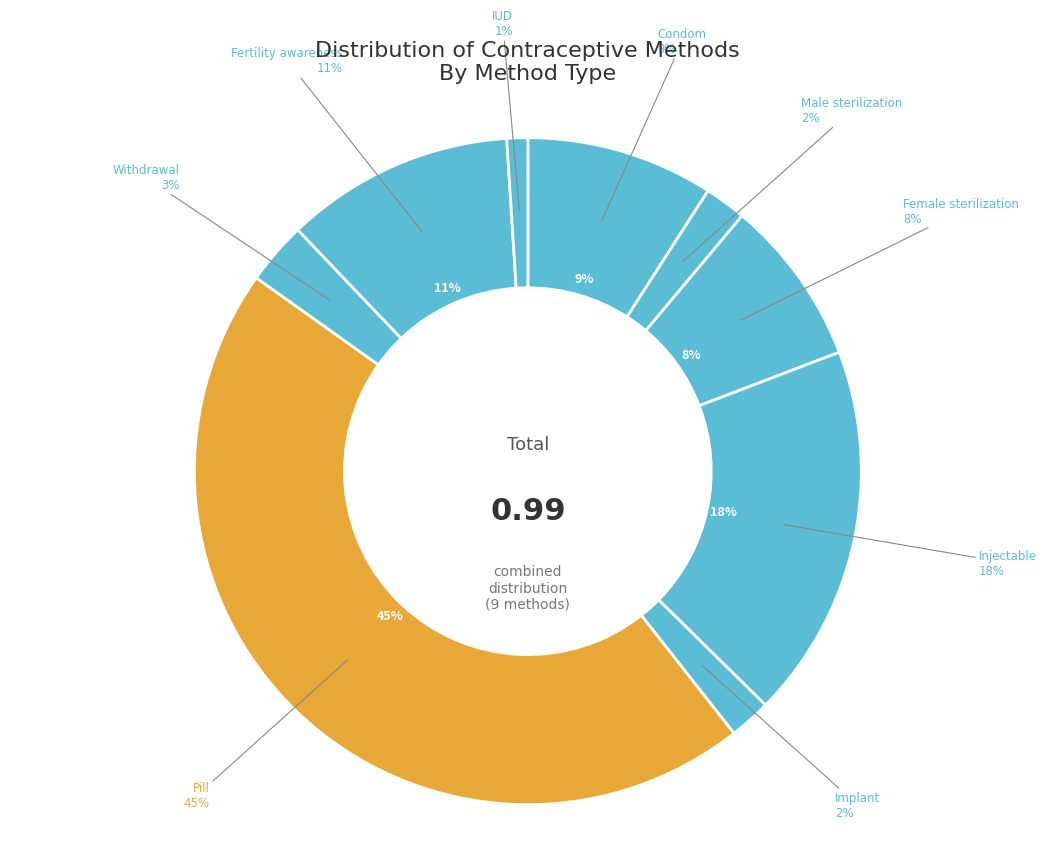

Which slice is the largest?

Pill